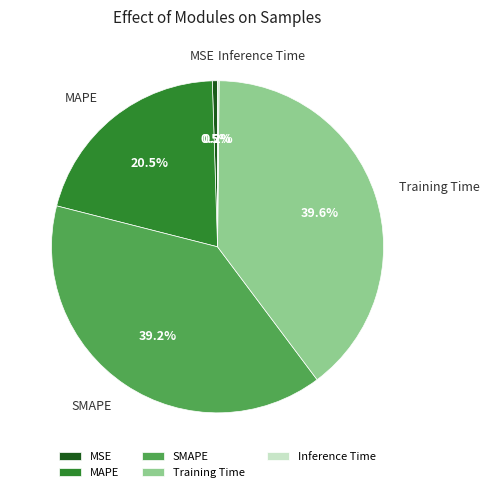

Is there any slice that represents more than half of the pie?

No